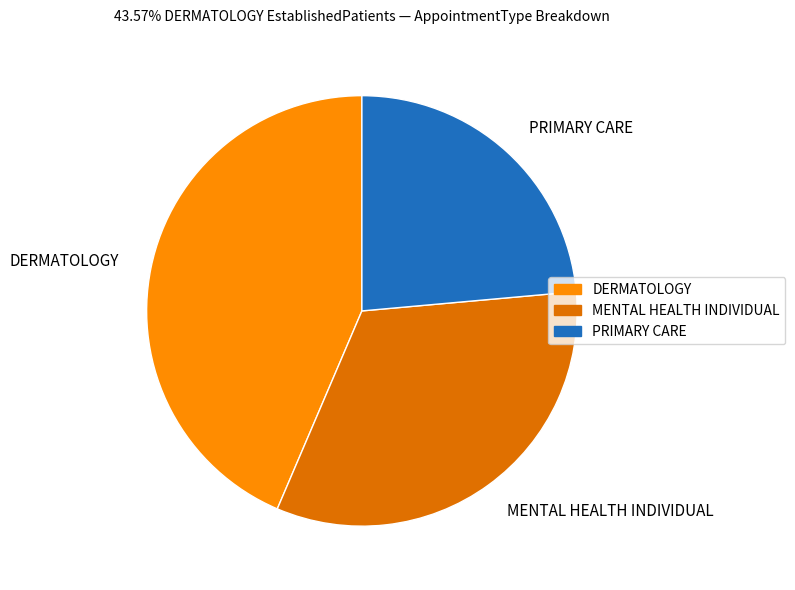

Is it true that PRIMARY CARE is 33% of the pie?

False